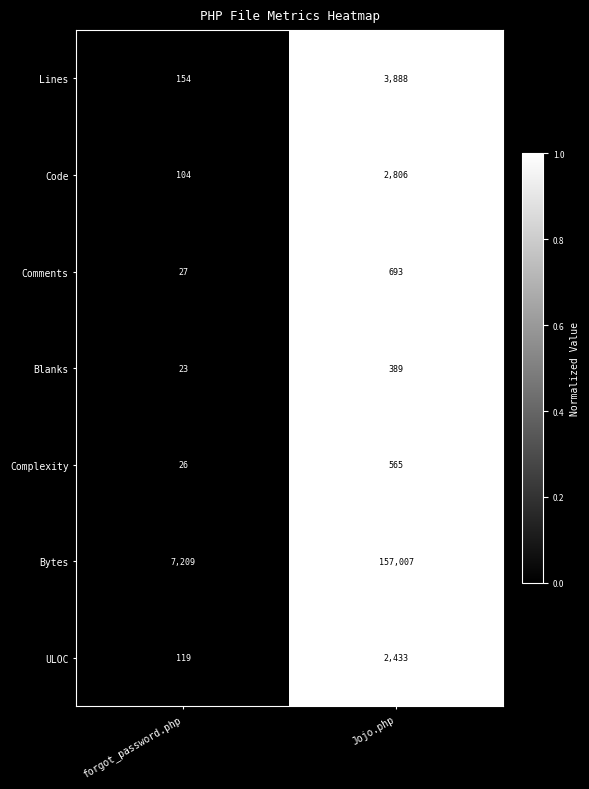

What is the average value of the Lines series?

2021